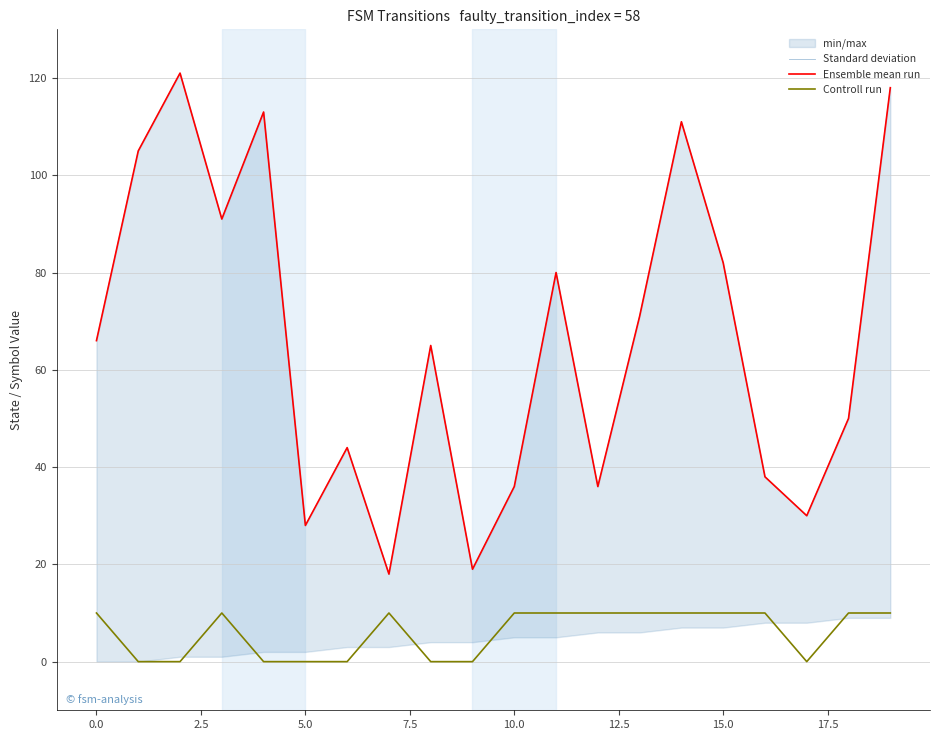

Between 16 and 18, which is larger?

18